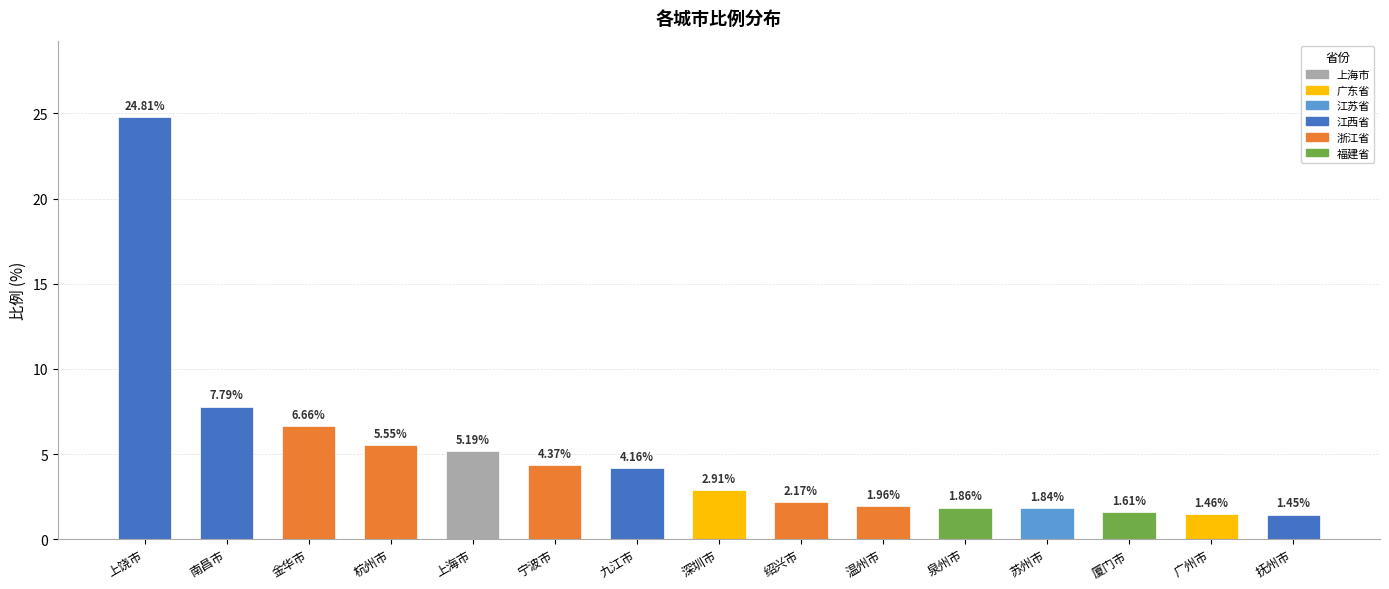

Rank the categories by value from highest to lowest.

上饶市, 南昌市, 金华市, 杭州市, 上海市, 宁波市, 九江市, 深圳市, 绍兴市, 温州市, 泉州市, 苏州市, 厦门市, 广州市, 抚州市